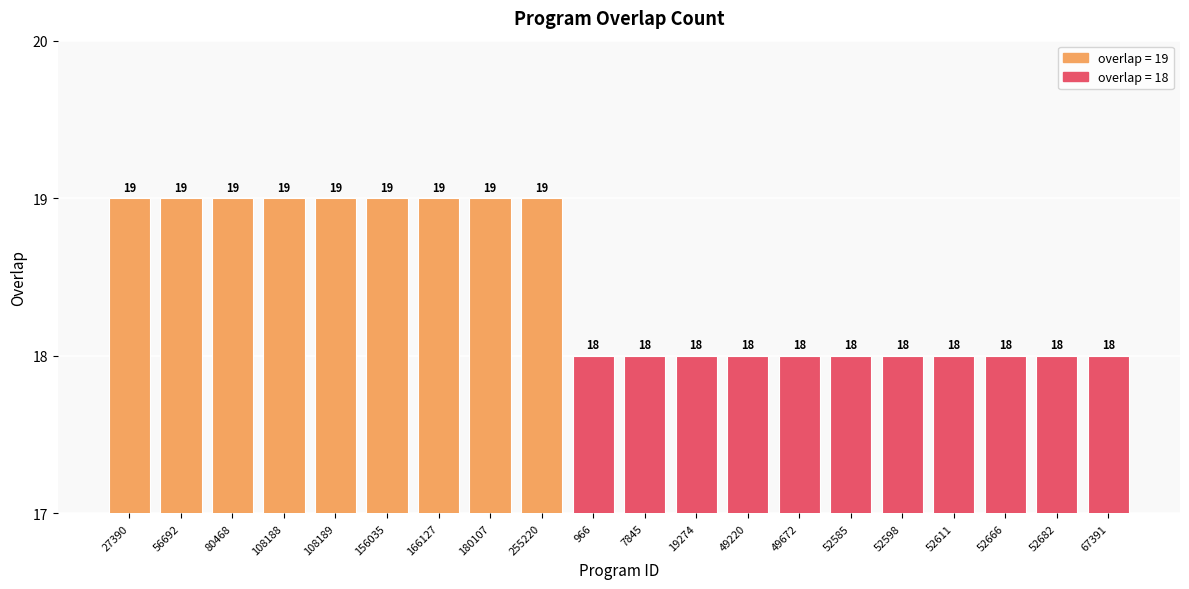

How many values exceed 18?

9